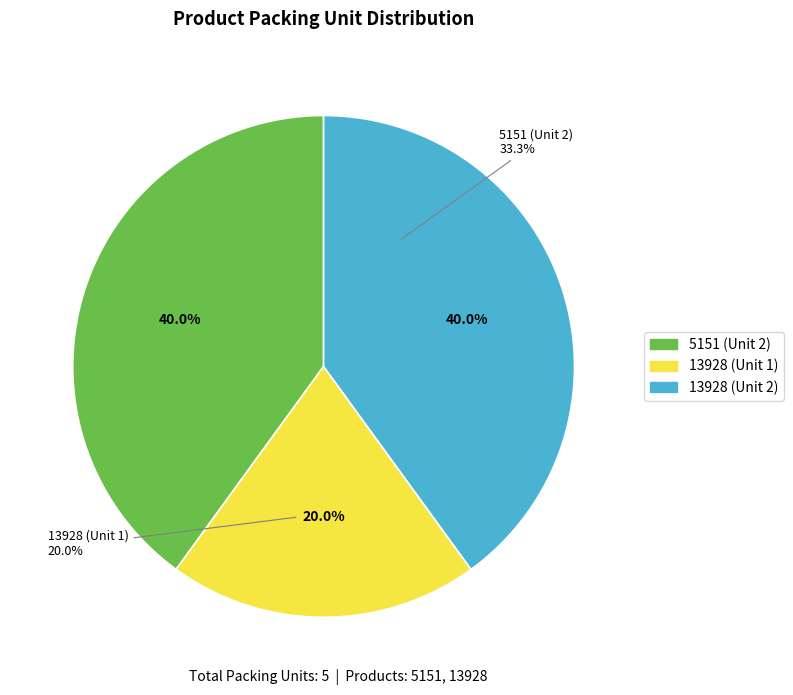

What percentage is the 5151 (Unit 2) slice, to the nearest percent?

40%